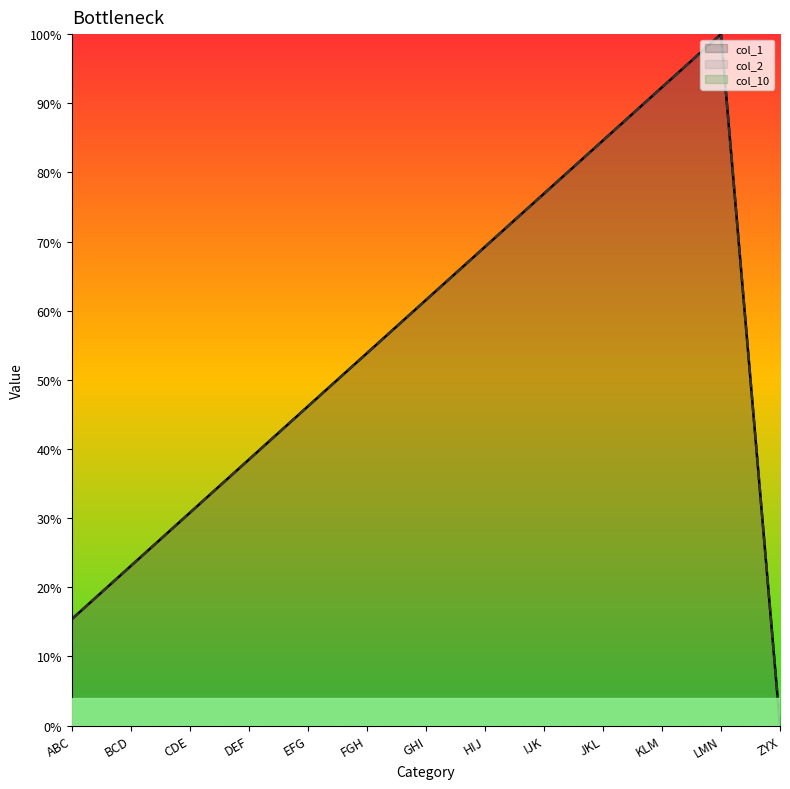

True or false: col_2 has a value of 135.5 at KLM.

False